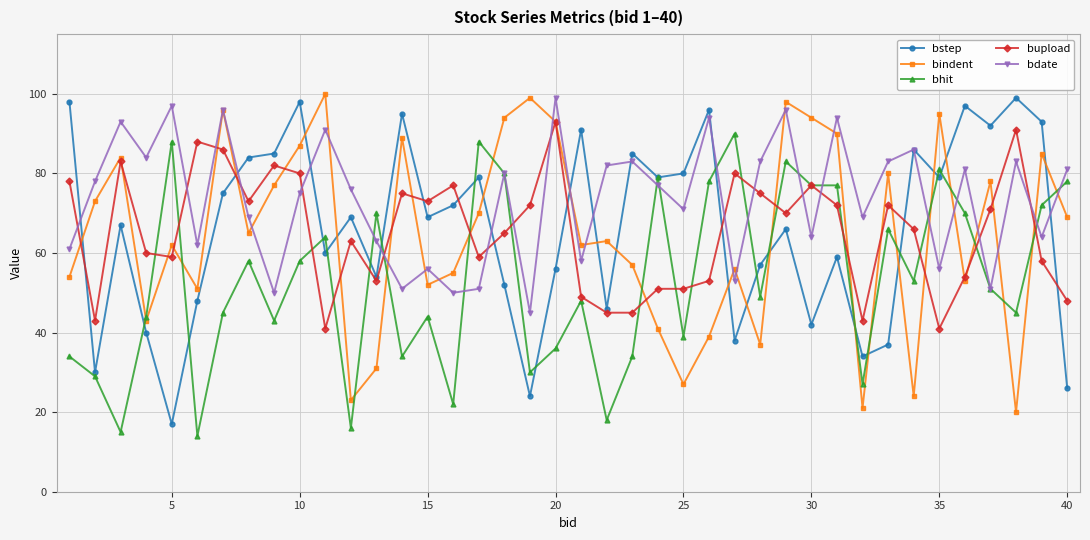

What is the value of the bstep point at the 6th from the left?

48